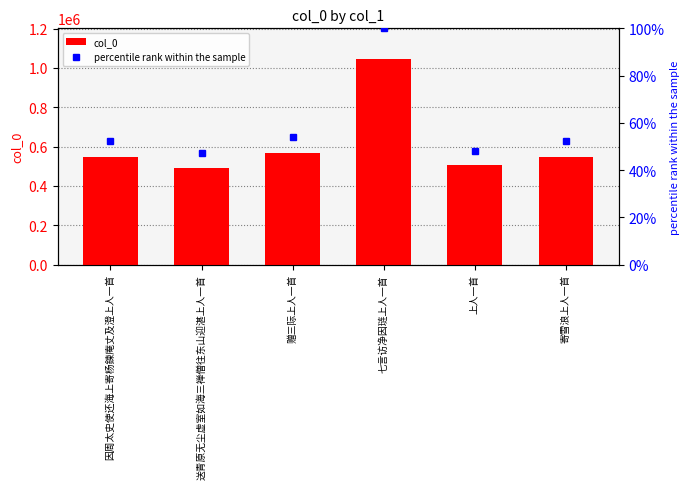

What is the highest value of the col_0 series?

1044785